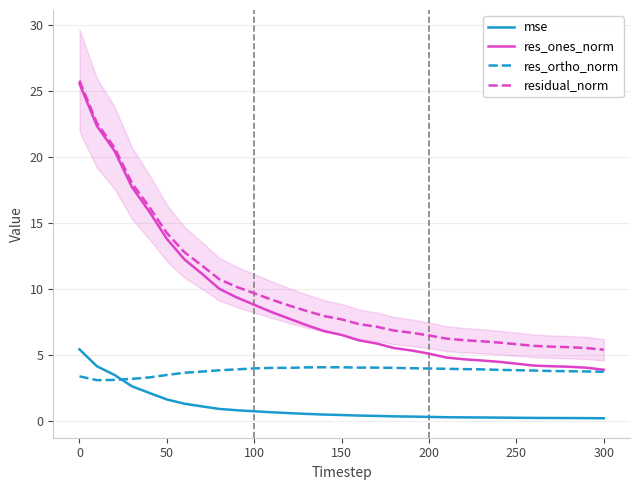

True or false: residual_norm and res_ortho_norm cross at least once.

False